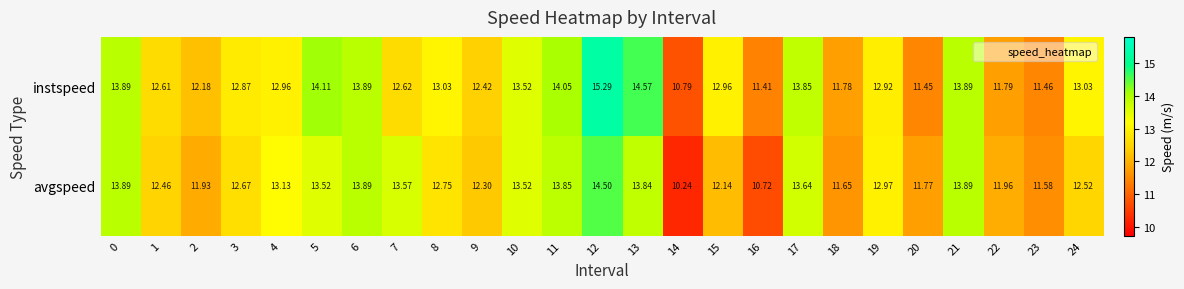

At how many categories does at least one series exceed 11?

24